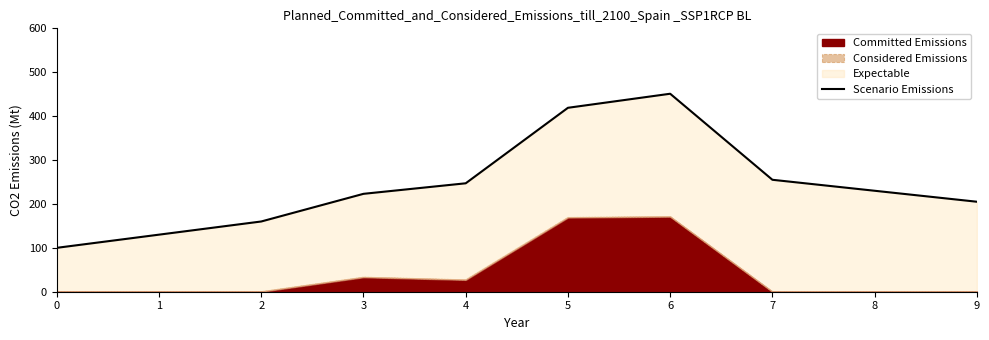

What is the sum of all values?

2420